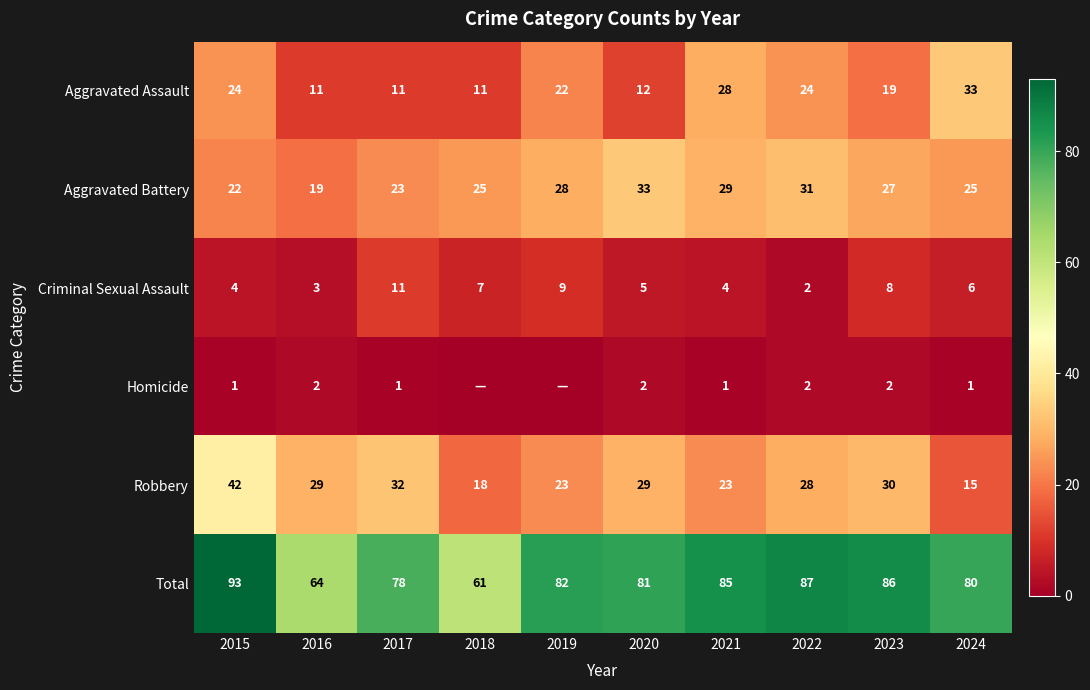

What is the sum of all Criminal Sexual Assault values?

59